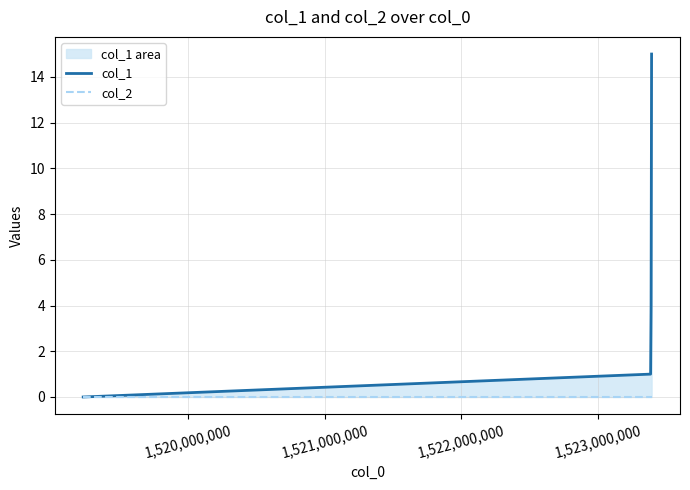

What is the sum of all col_1 values?

20